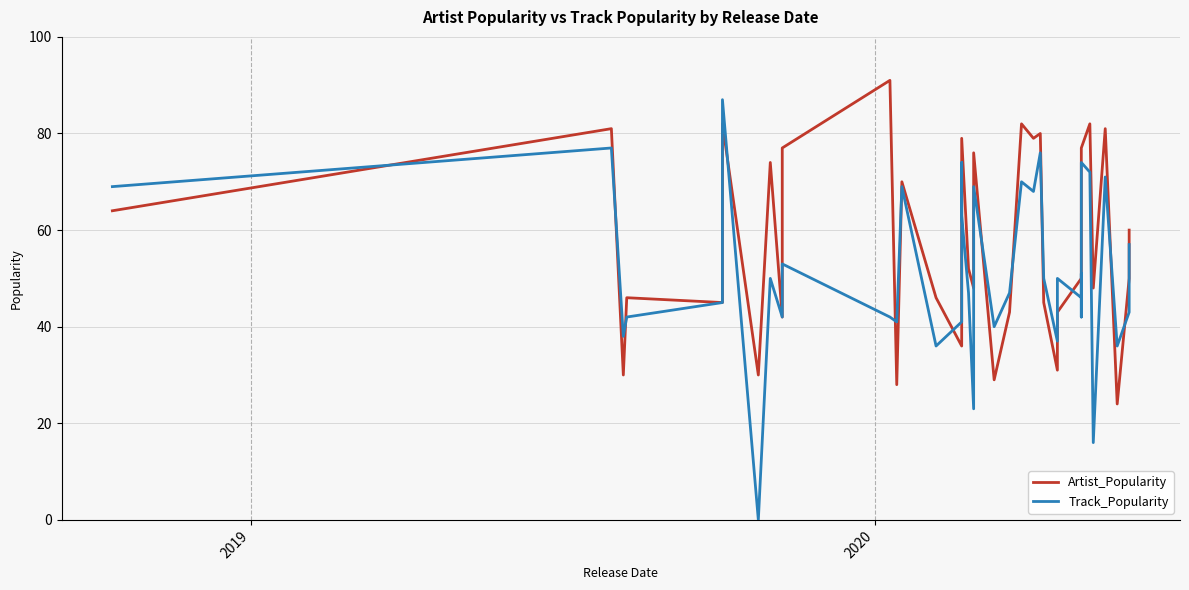

True or false: Artist_Popularity has a value of 81 at 26.

False